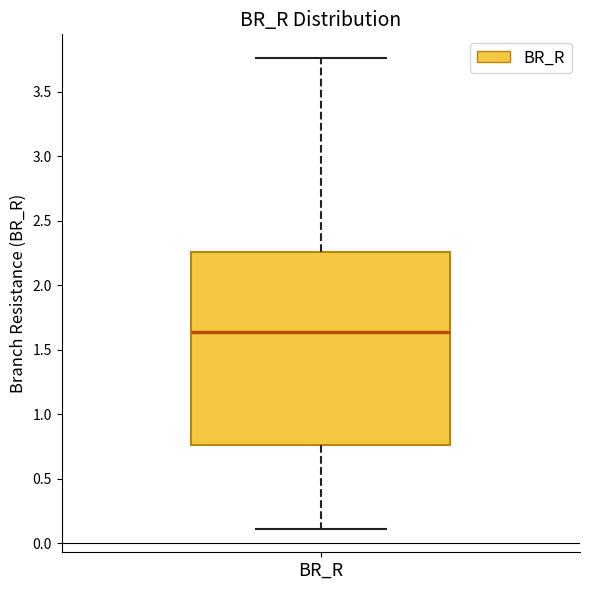

Transcribe this box plot: give where the median line is, the range the box spans, and where the two whiskers end, as read against the y-axis. The values are not printed on the chart, so give them approximately, as read against the axis.

median 1.65, box 0.75 to 2.25, whiskers 0.10 to 3.75